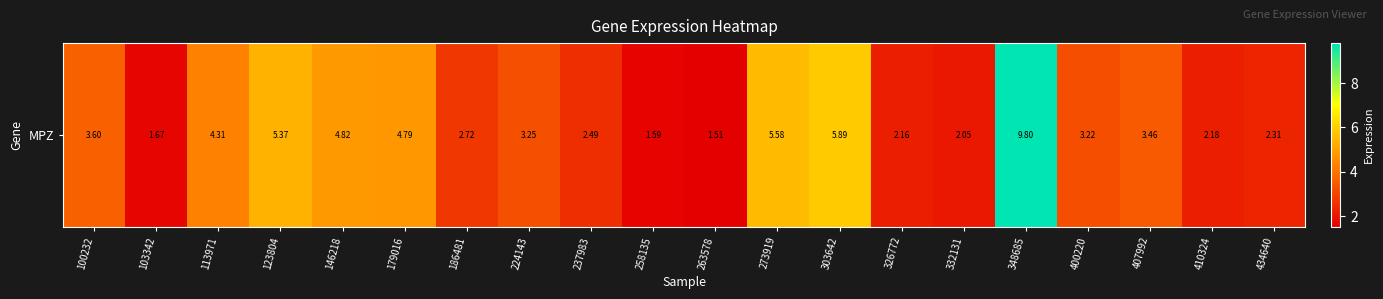

Count the number of categories in the chart.

20